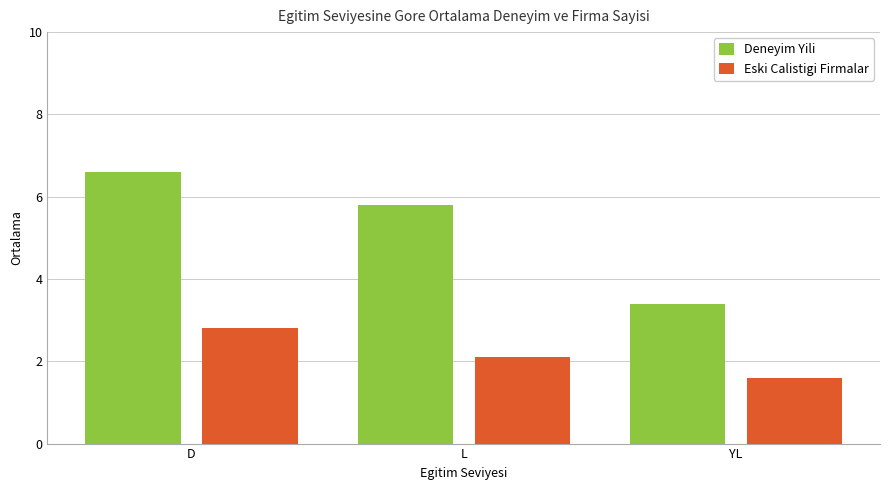

What is the sum of the Deneyim Yili values at D and YL?

10.0